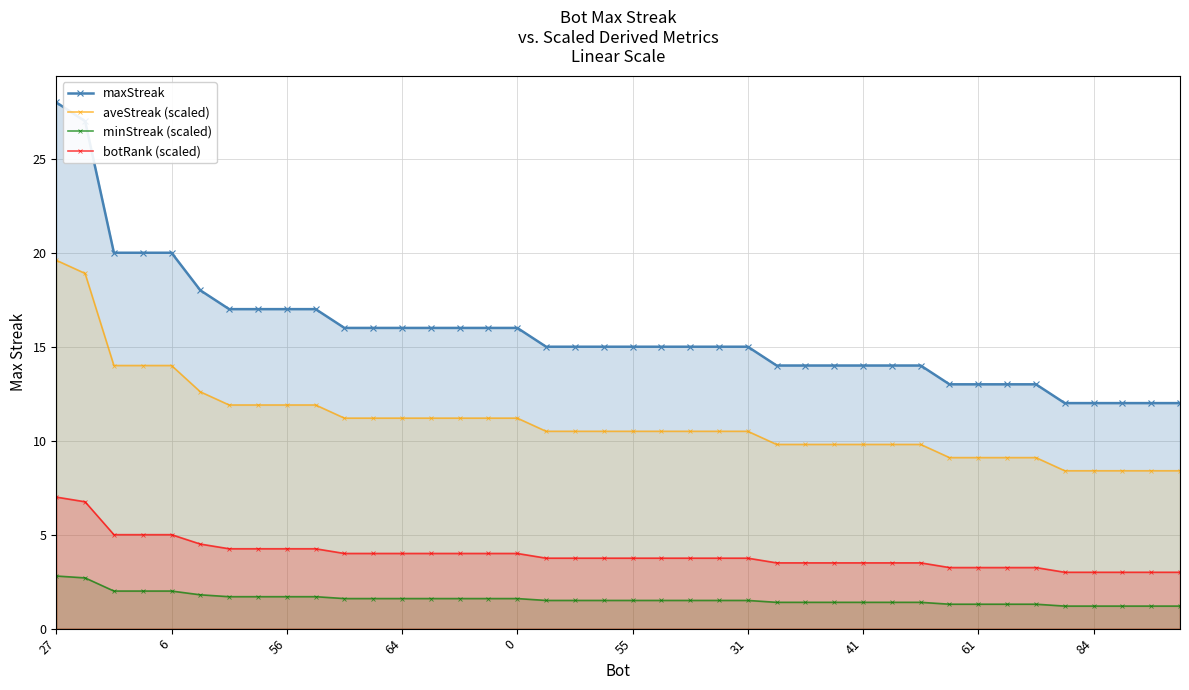

What is the greatest value displayed?

28.0